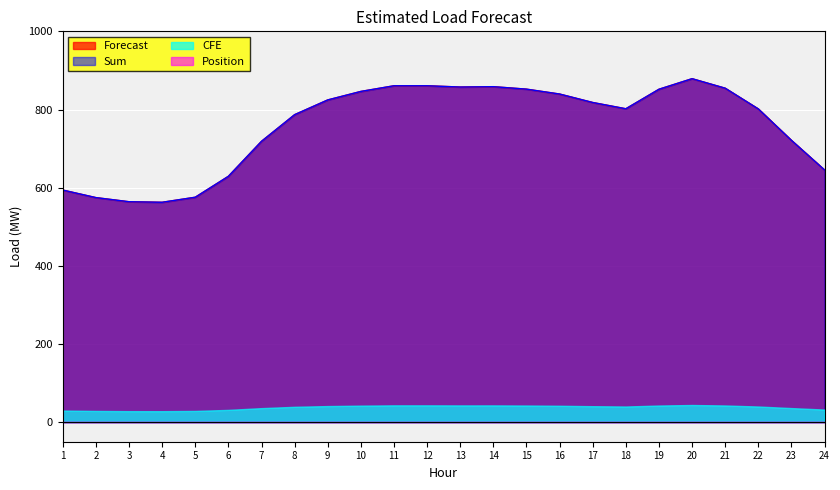

True or false: Forecast and Sum intersect in this chart.

False